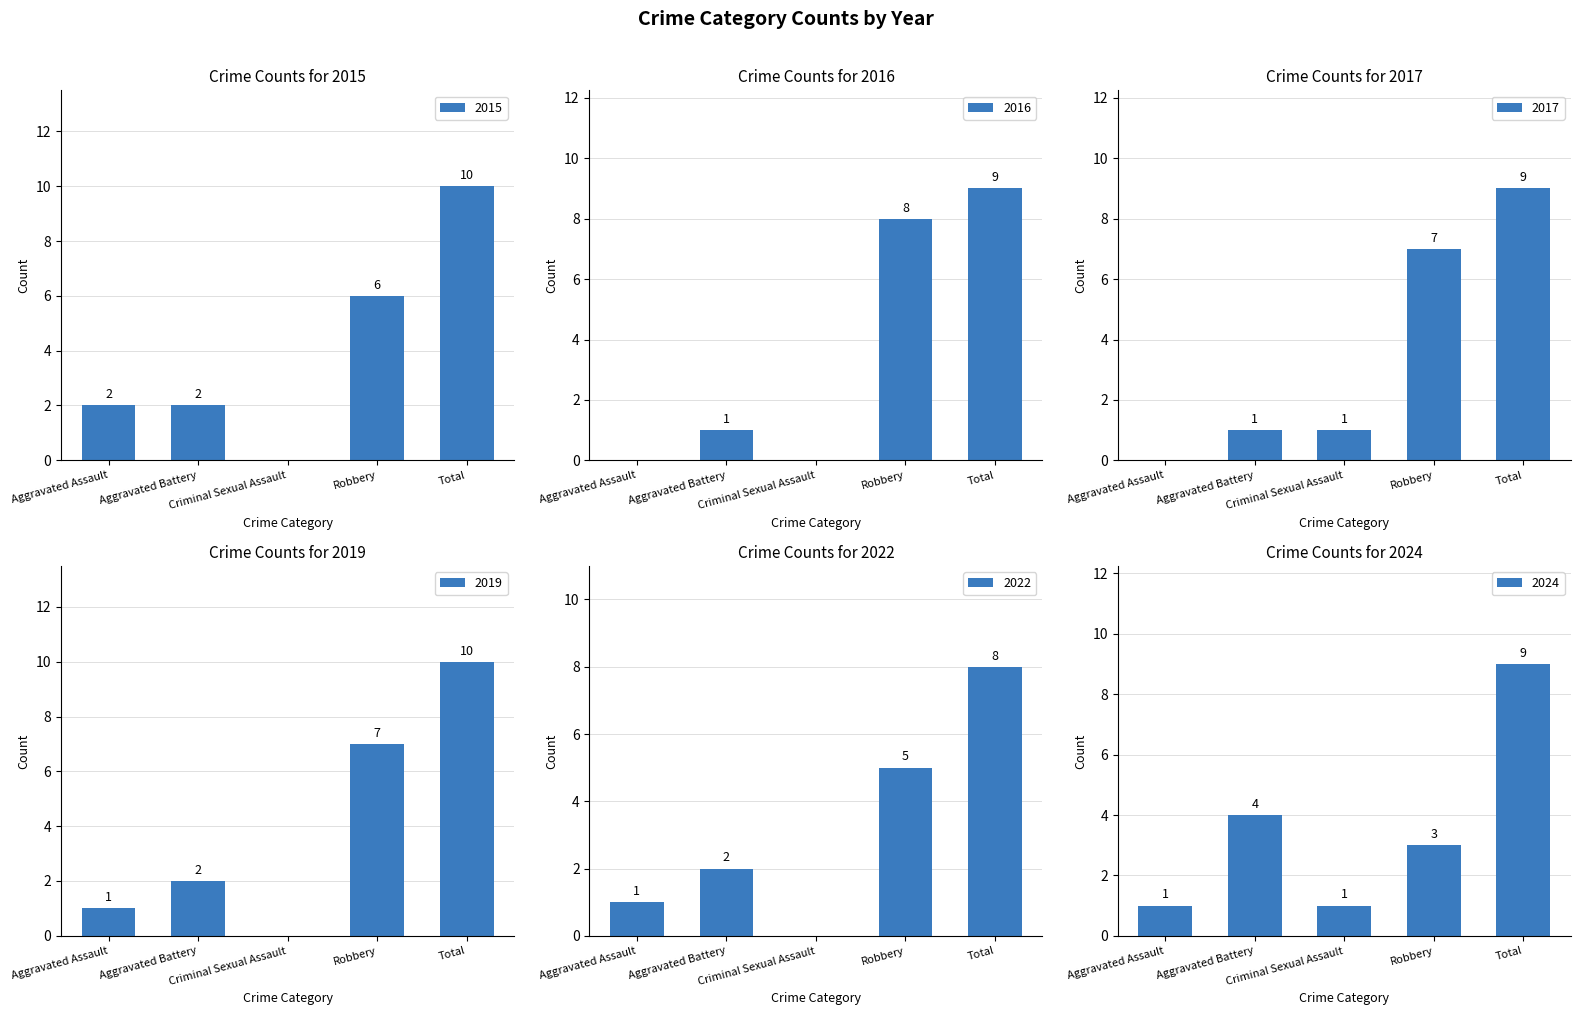

What is the difference between the second highest and minimum values in the 2015 series?

6